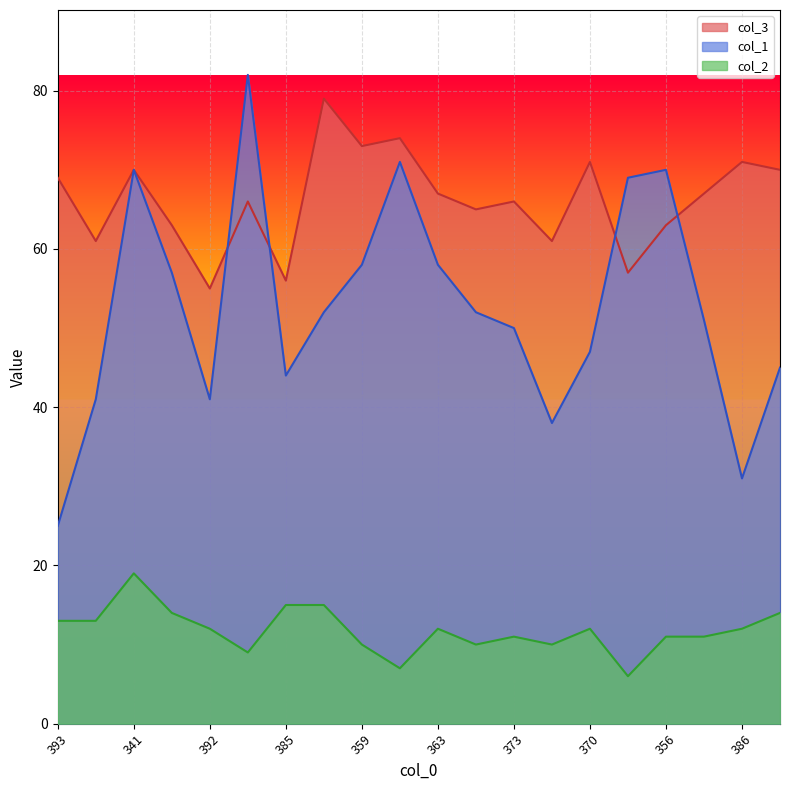

Which category has the lowest value across all series?

368